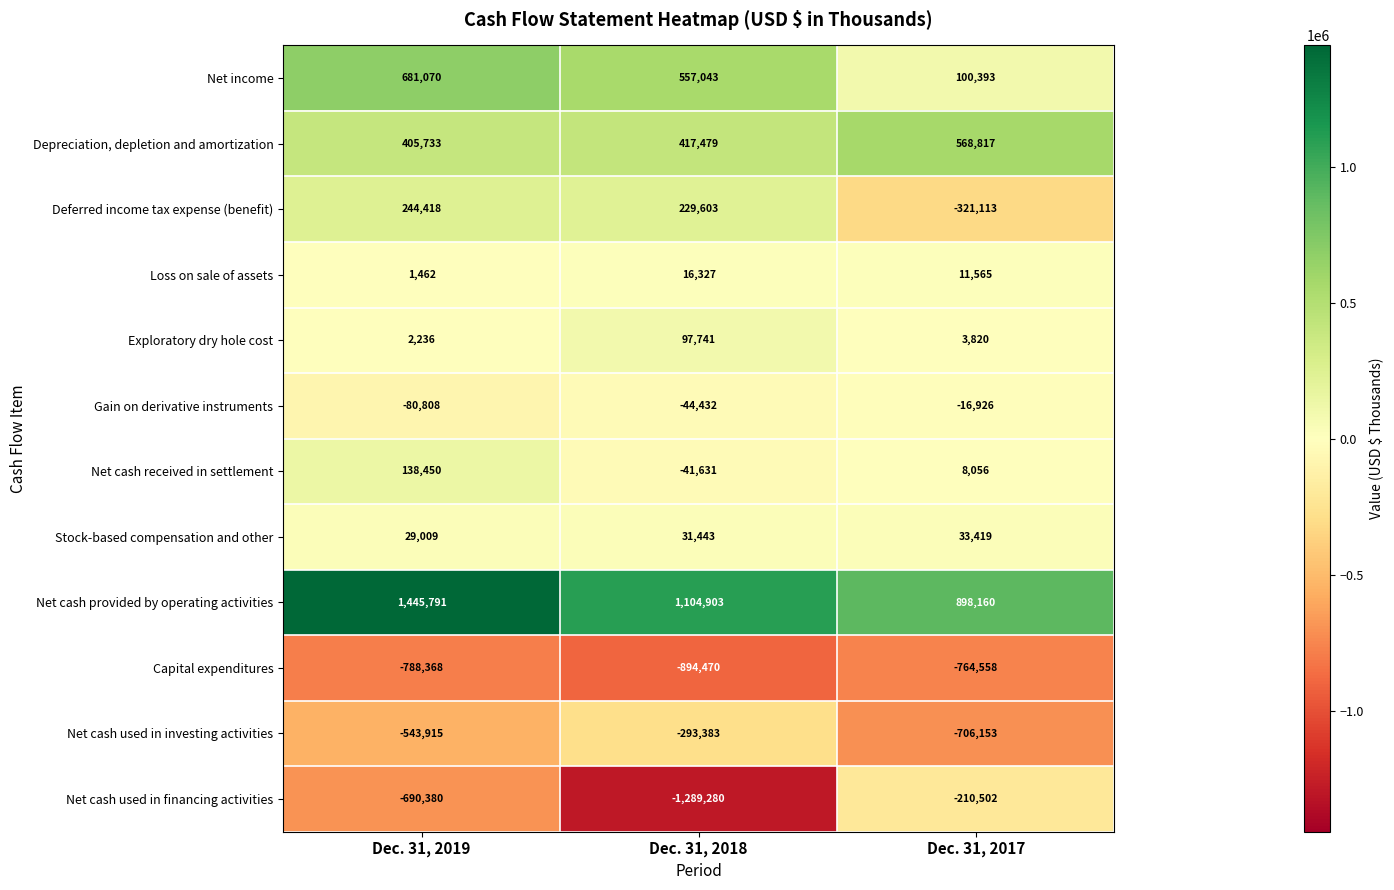

Where does the Loss on sale of assets series first go above 11565?

Dec. 31, 2018